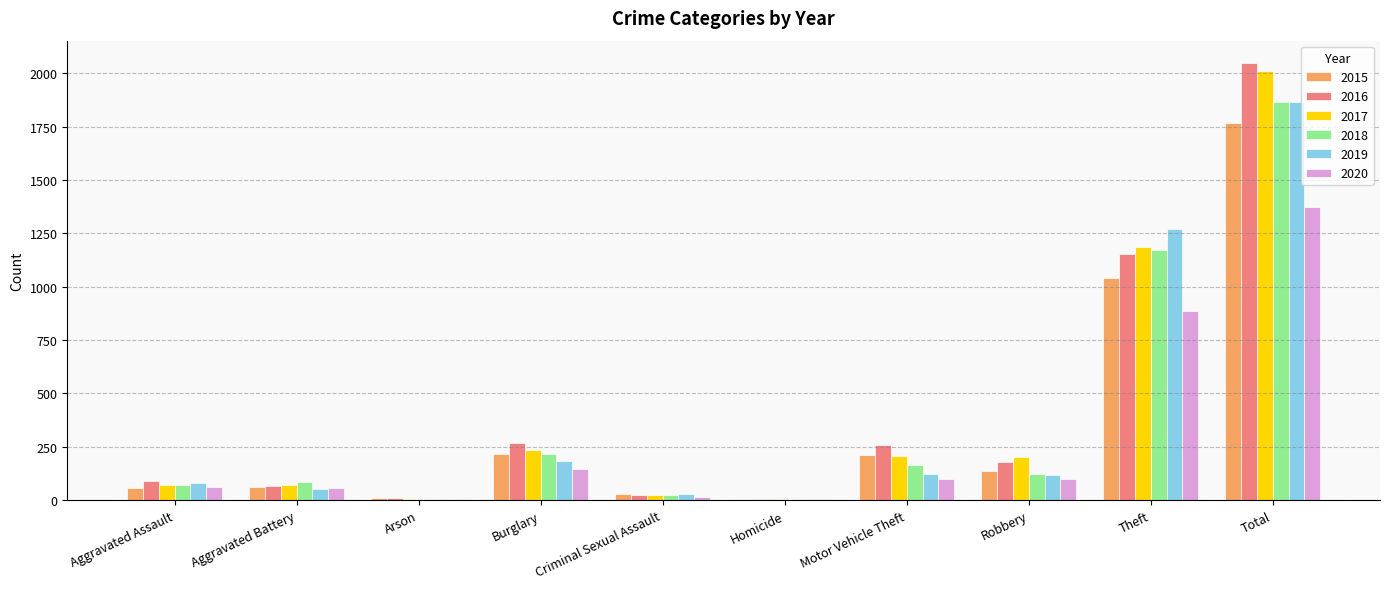

What is the total value across all series at Burglary?

1265